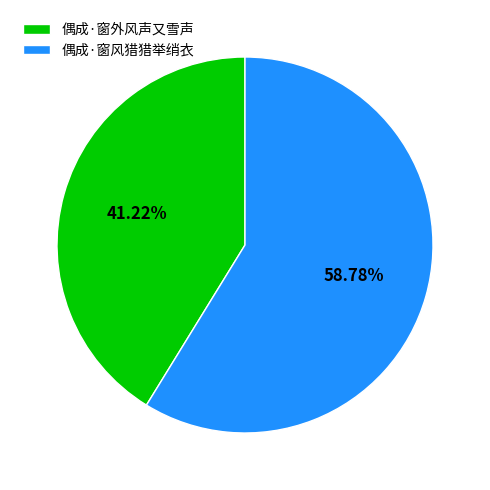

Combined, do 偶成·窗外风声又雪声 and 偶成·窗风猎猎举绡衣 account for over 50%?

Yes